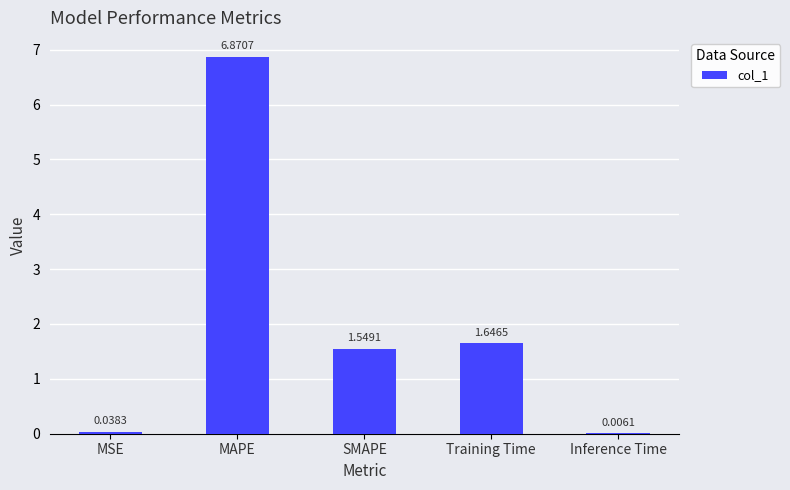

What is the maximum value shown in the chart?

6.9